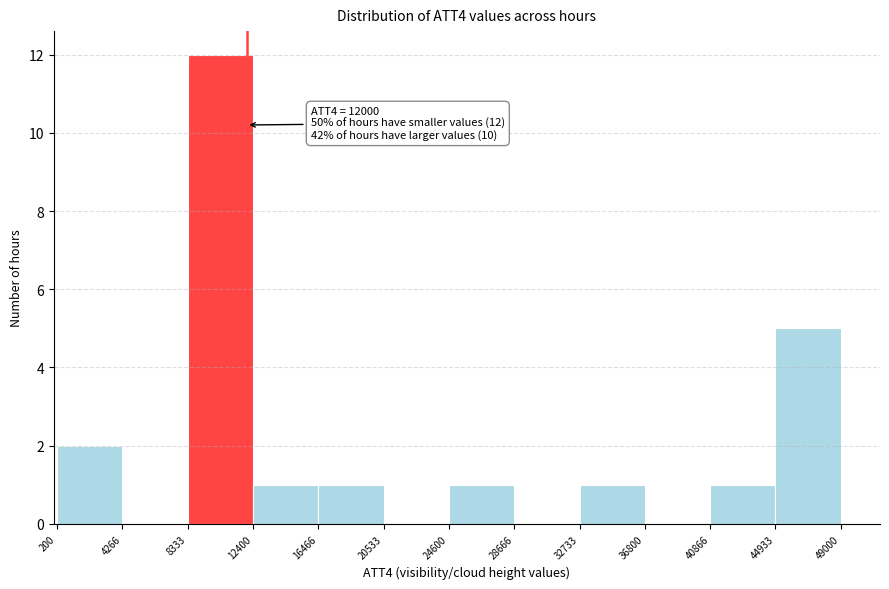

Which range on the x-axis has the tallest bar?

8333 to 12400